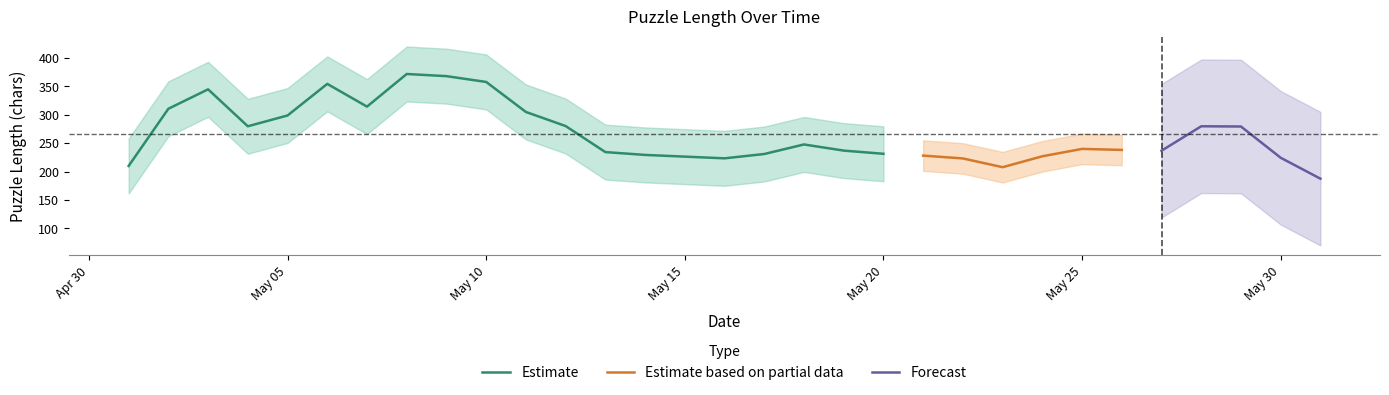

The value at 2016-05-04 is 777. True or false?

False